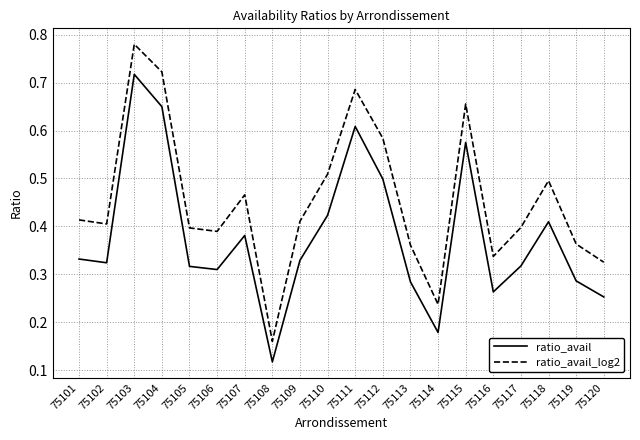

At which label does ratio_avail reach its minimum?

75108